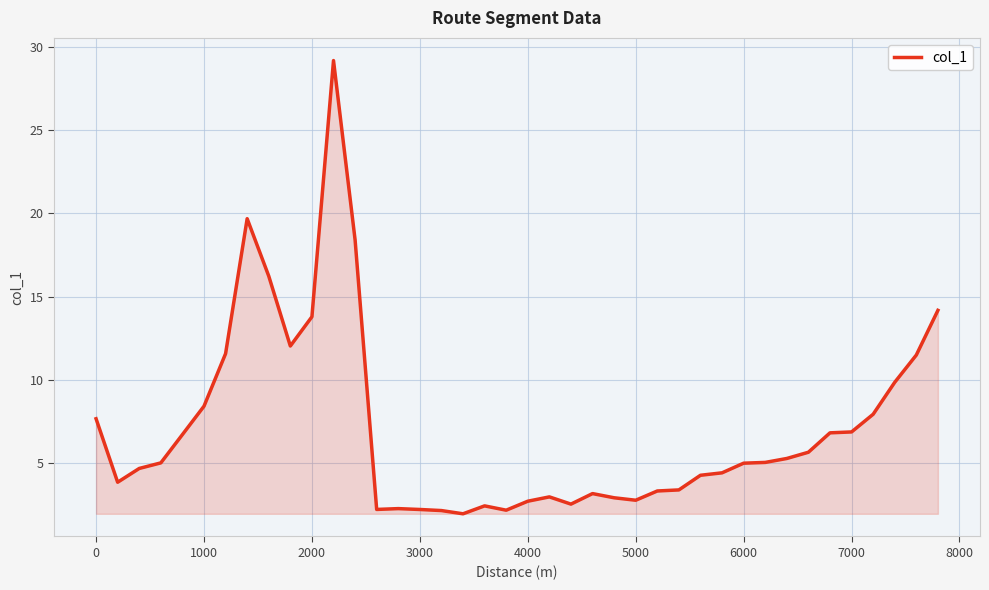

True or false: there are more than 1 points higher than both neighbors.

True